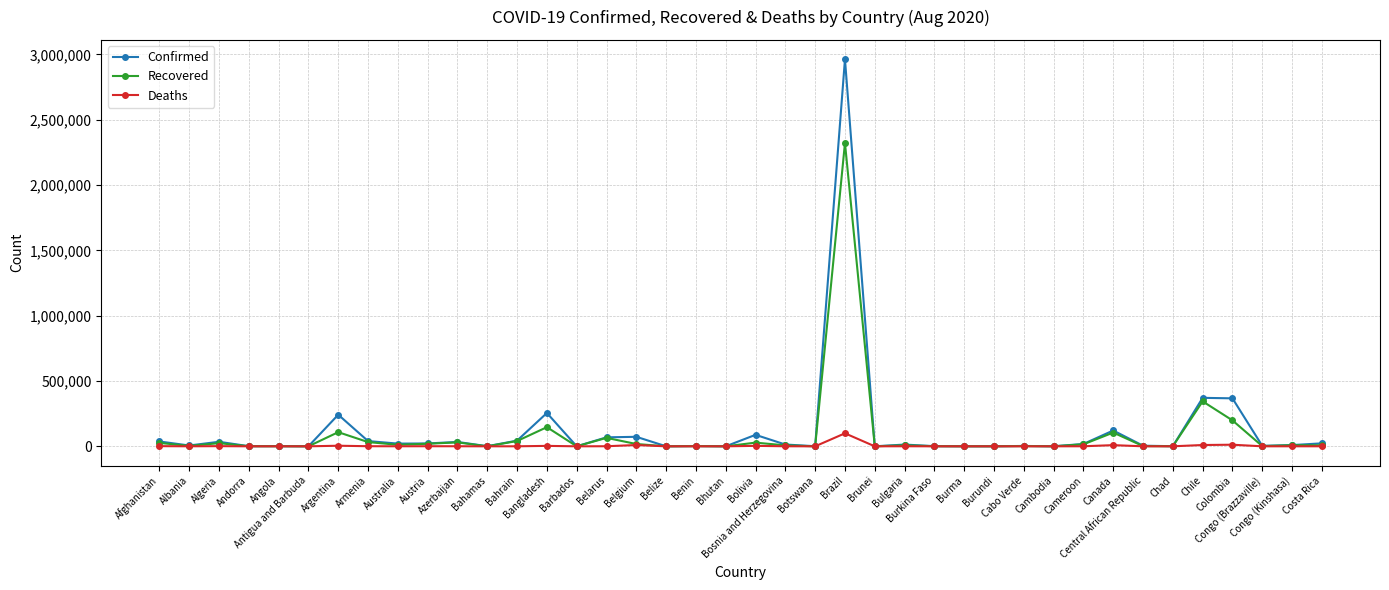

True or false: Confirmed has more than 0 interior local peaks.

True